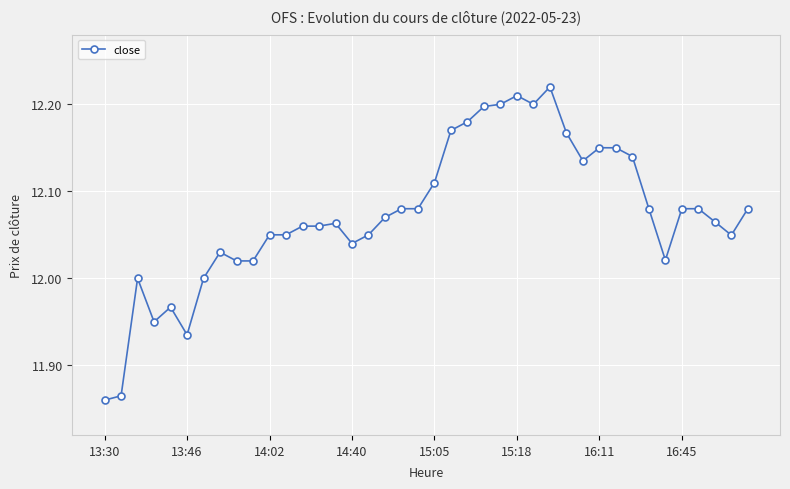

What is the sum of all values?

482.9